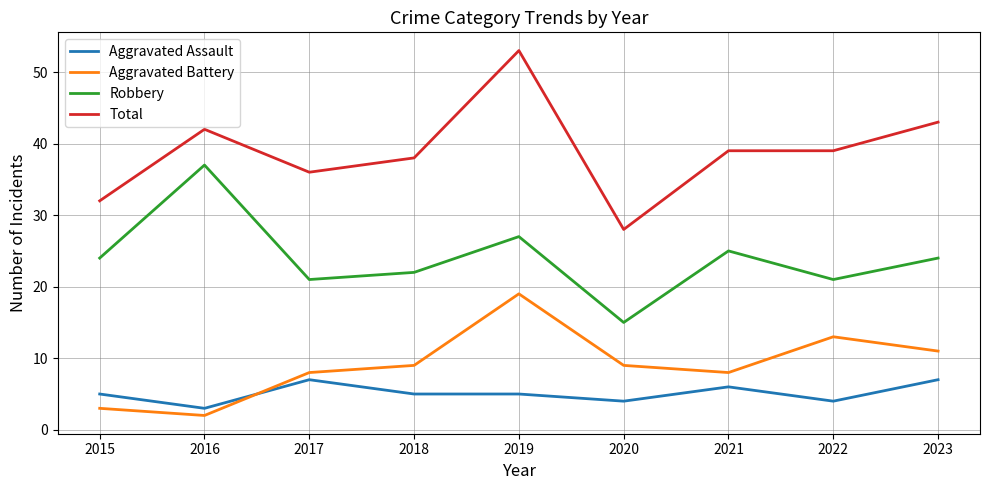

Rank the series at 2021 from lowest to highest value.

Aggravated Assault, Aggravated Battery, Robbery, Total